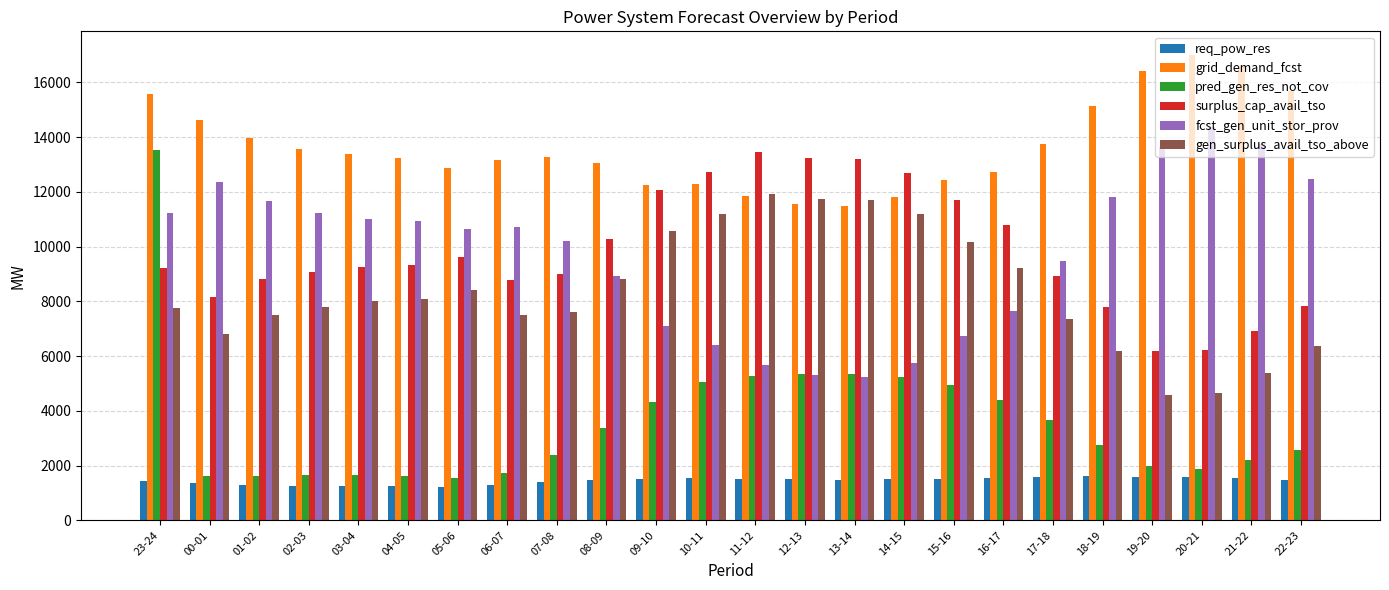

What is the spread (max minus min) of values at 19-20?

14822